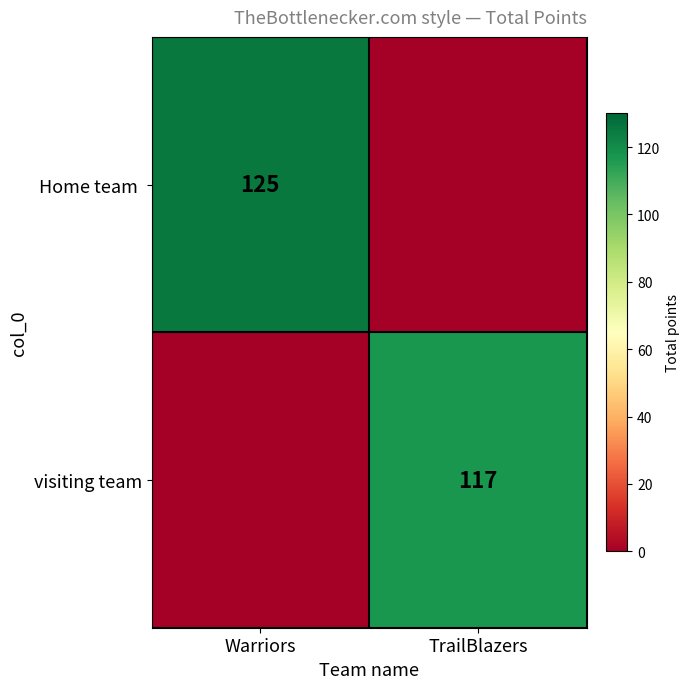

True or false: visiting team has a value of 43 at TrailBlazers.

False